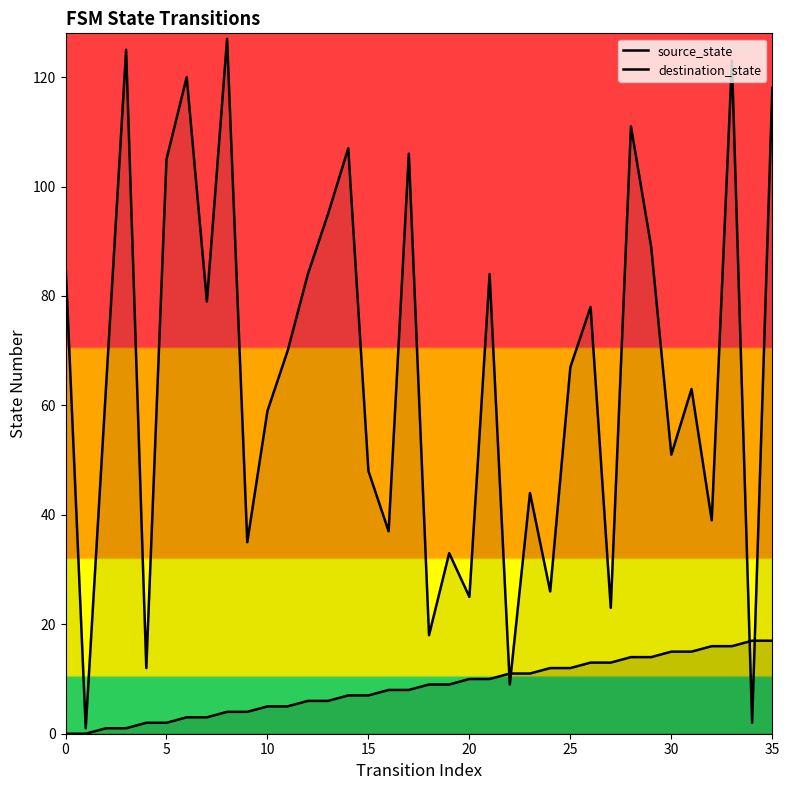

Which series has the largest total across all categories?

destination_state